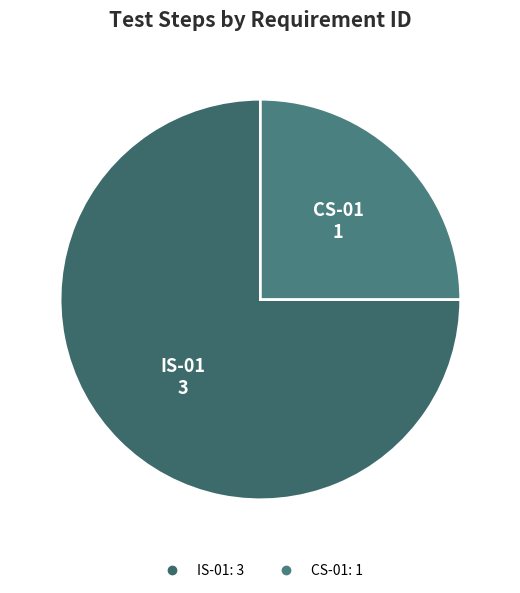

How many slices are in this pie chart?

2